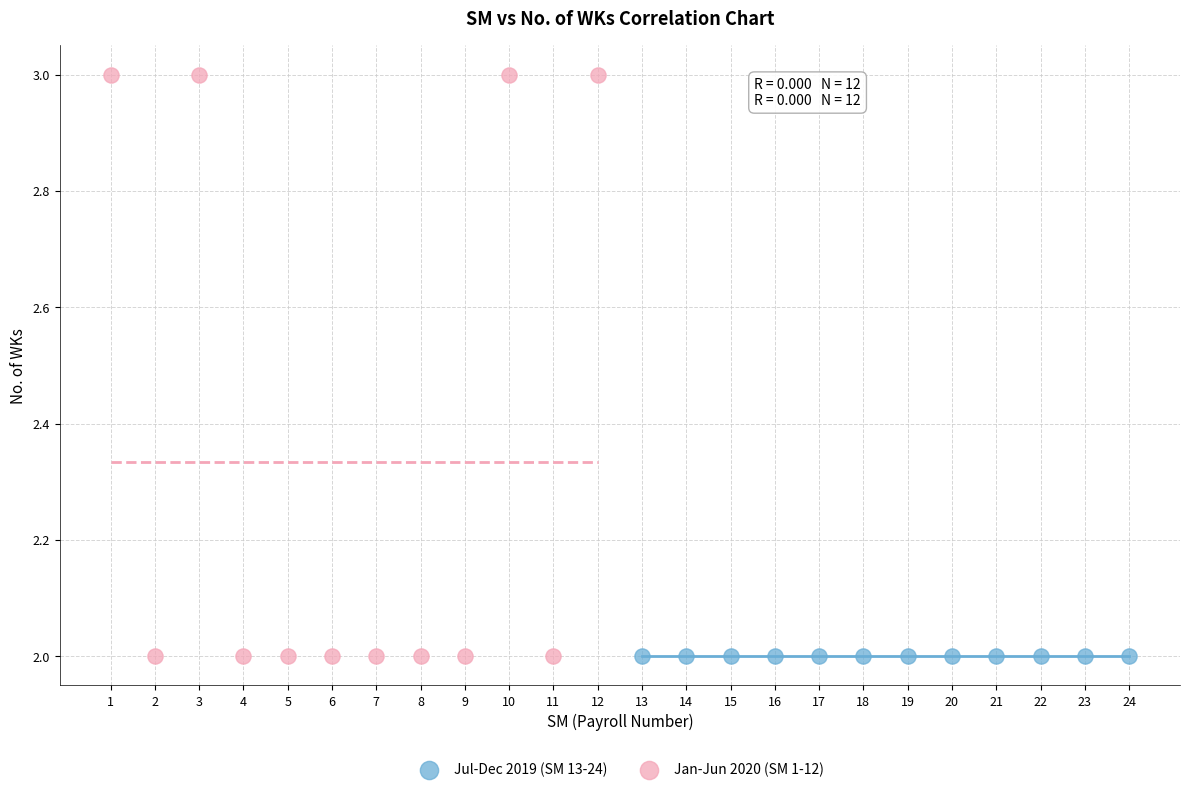

Which series reaches the maximum Y coordinate?

Jan-Jun 2020 (SM 1-12)